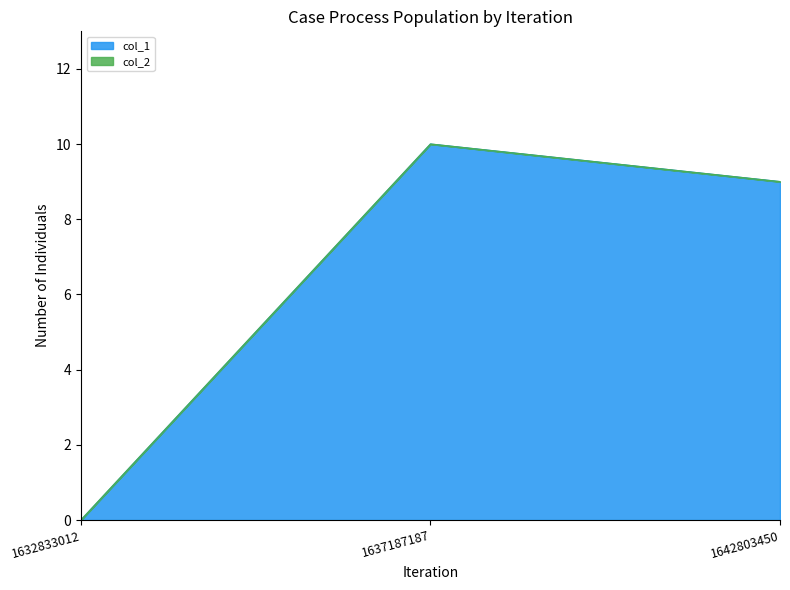

True or false: the data shows 0 at 1632833012.

True